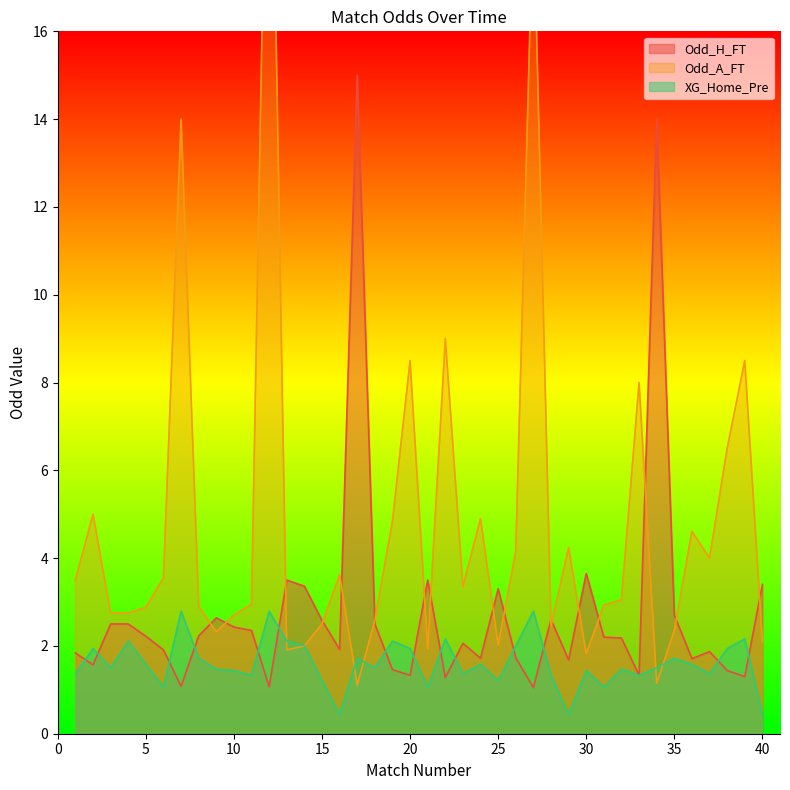

Between 22 and 37, which is larger?

37